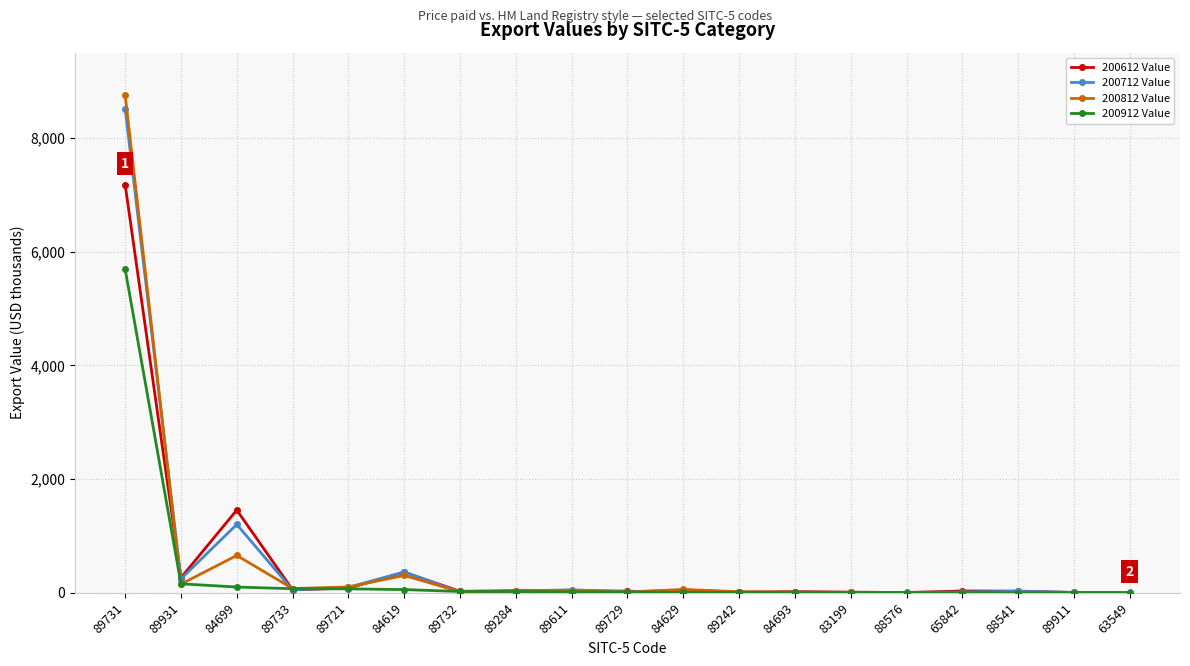

Which series has the widest spread of values?

200812 Value